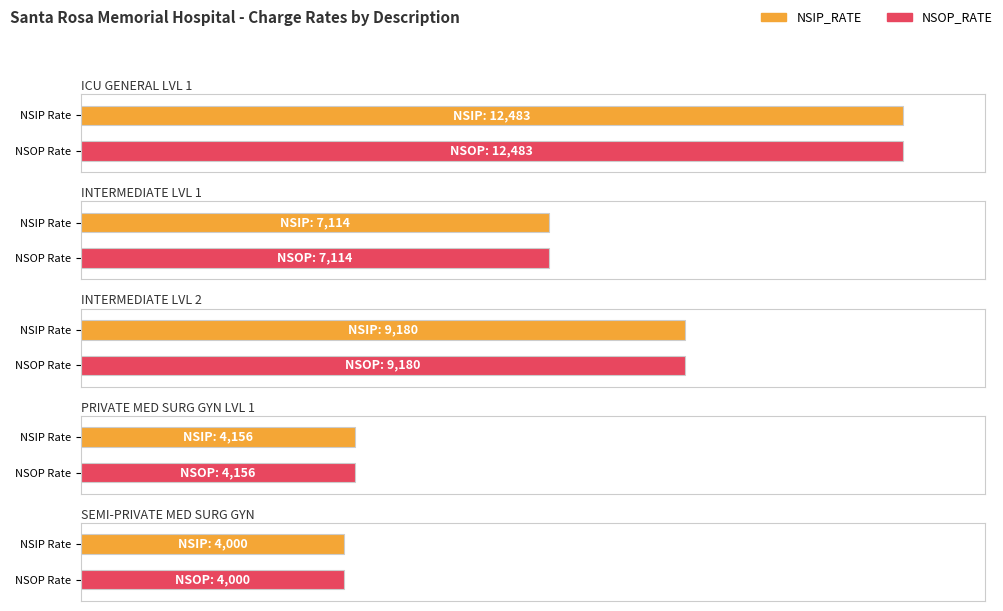

True or false: CATEGORY has a value of 34 at PRIVATE MED SURG GYN LVL 1.

False